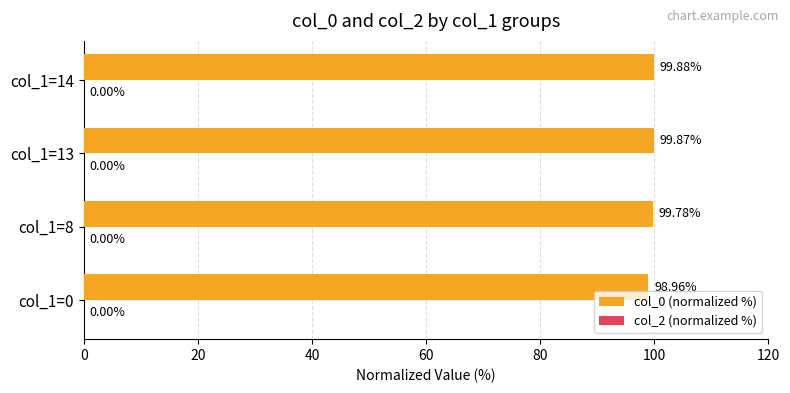

What is the sum of all values?

398.5